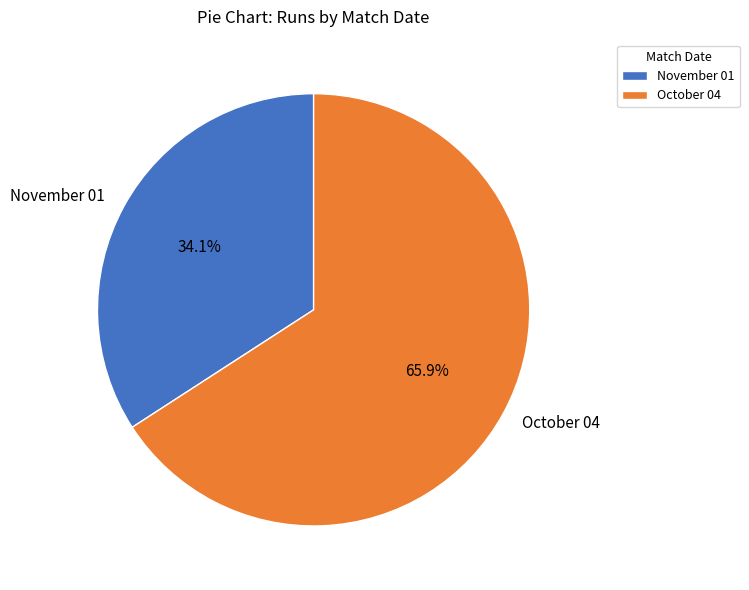

Is it true that October 04 is 60% of the pie?

False